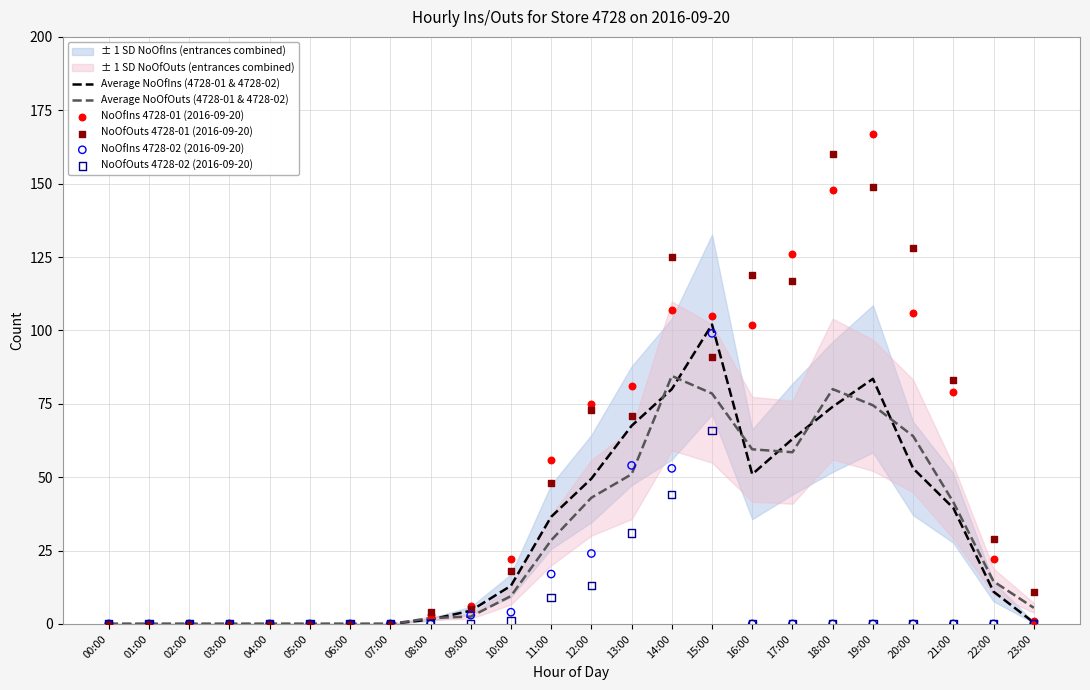

What is the maximum value for Average NoOfOuts (4728-01 & 4728-02)?

84.5